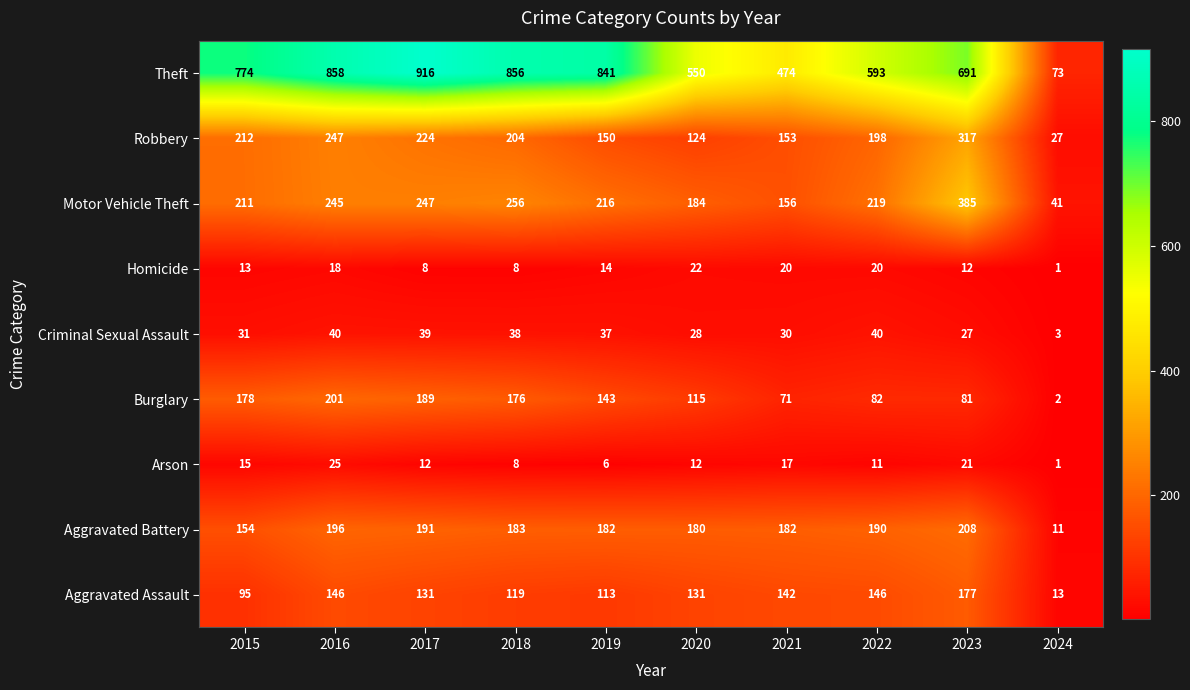

Which label corresponds to the largest value in the chart?

2017